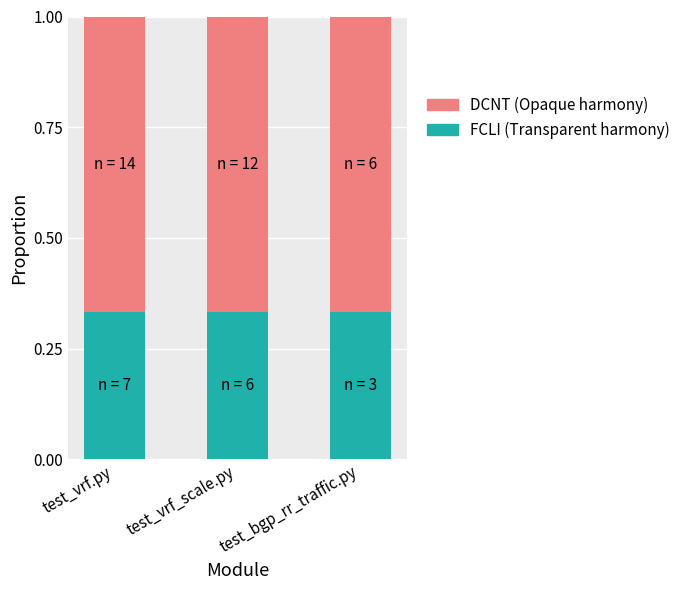

What is the total value across all series at test_vrf_scale.py?

1.0